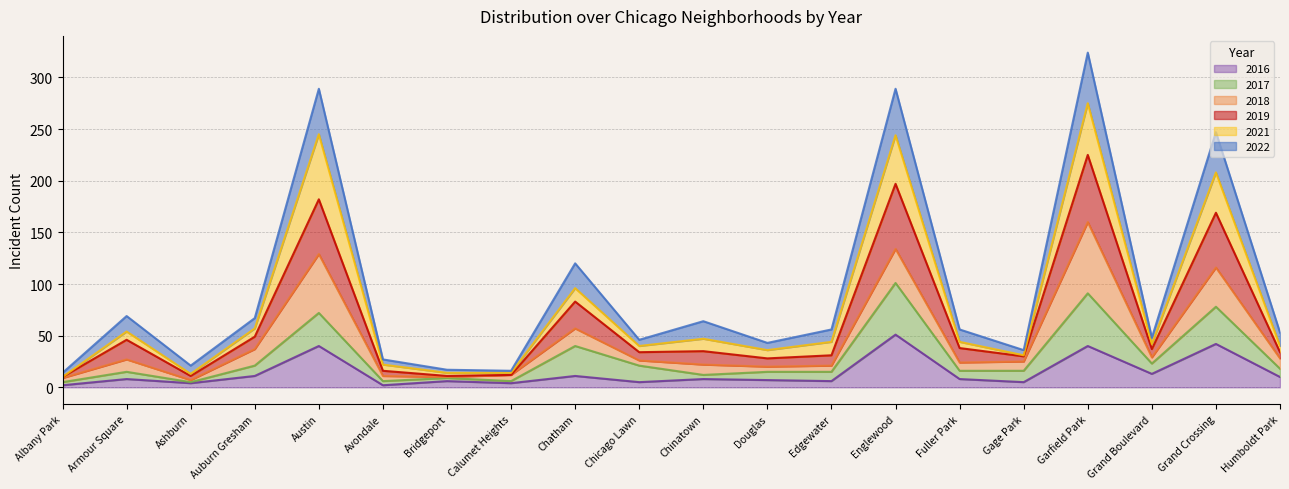

How many interior local peaks does the 2019 series have?

7